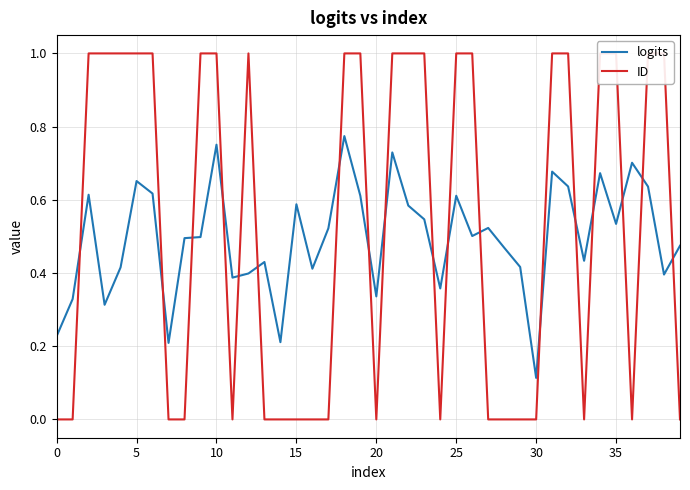

How many interior local peaks does the logits series have?

12